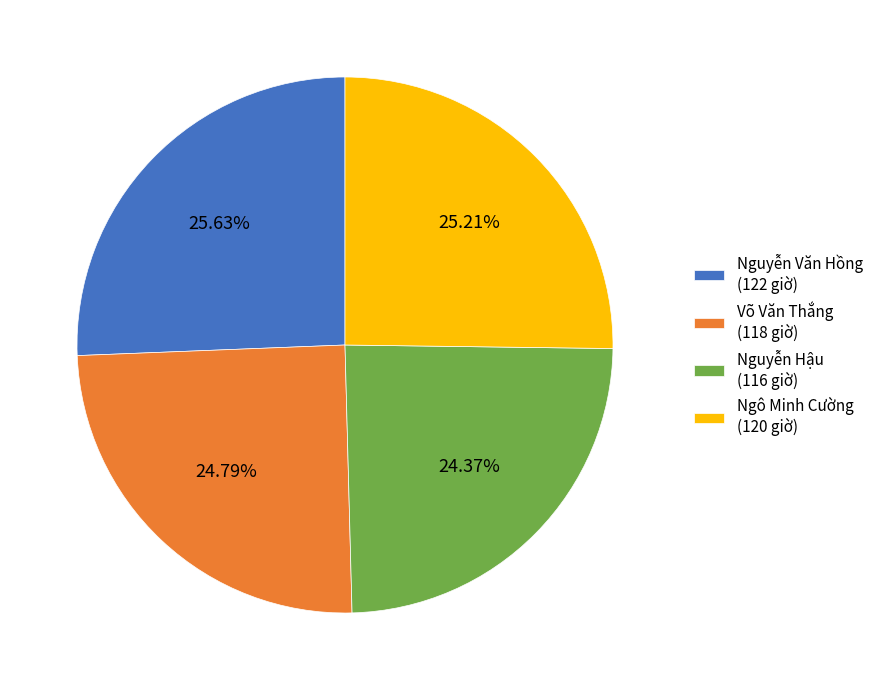

What is the ratio of the value at Ngô Minh Cường (120 giờ) to the value at Nguyễn Văn Hồng (122 giờ)?

1.0